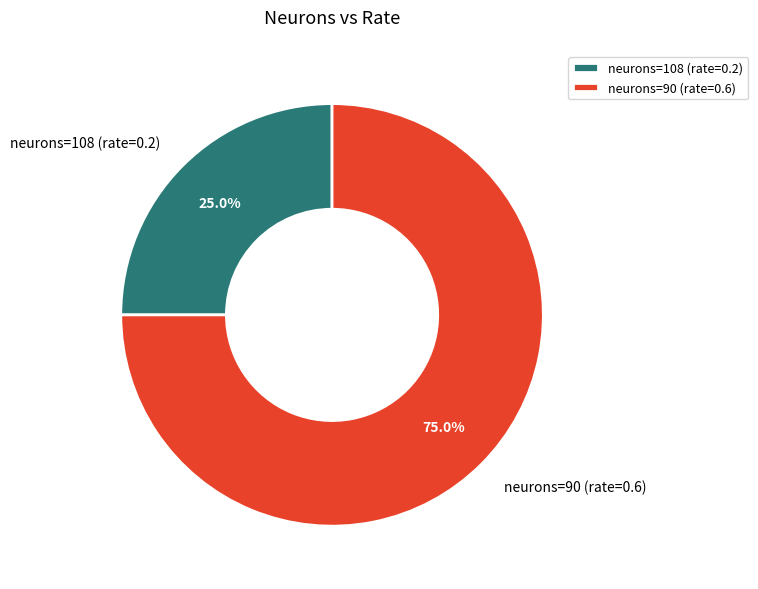

Count the number of slices in the pie.

2